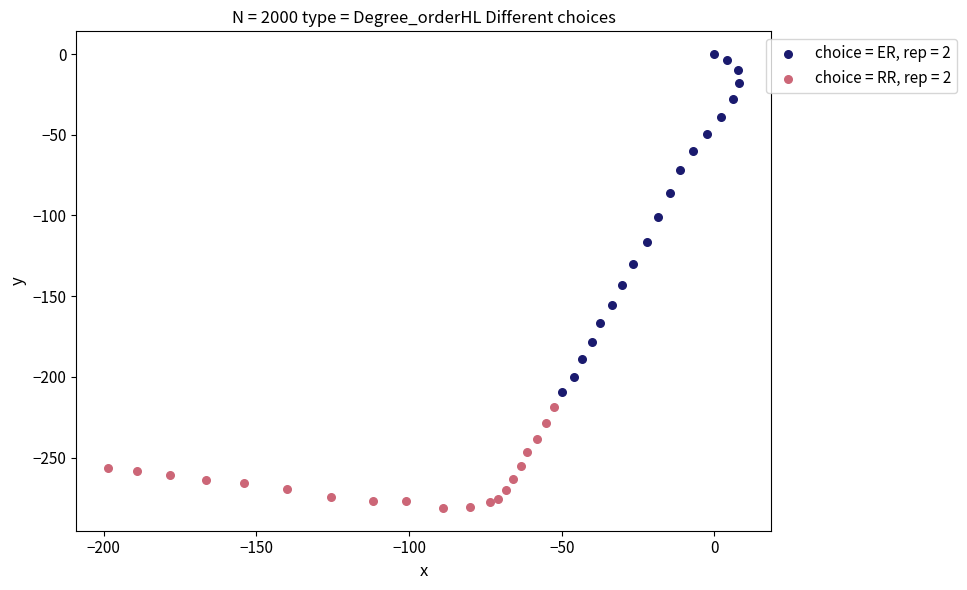

Which series reaches the maximum Y coordinate?

choice = ER, rep = 2